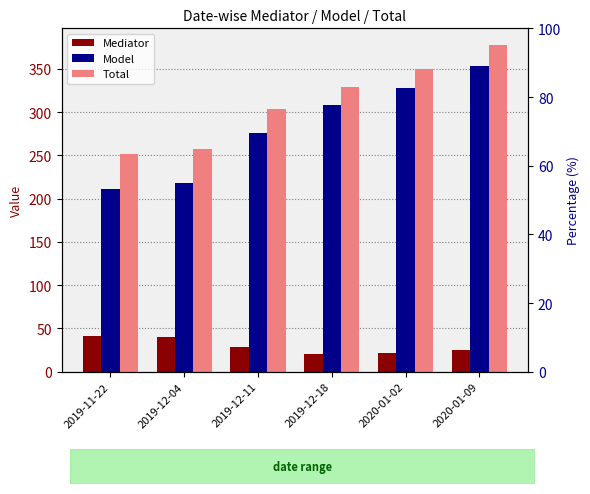

What is the difference between the second highest and second lowest values in the Model series?

110